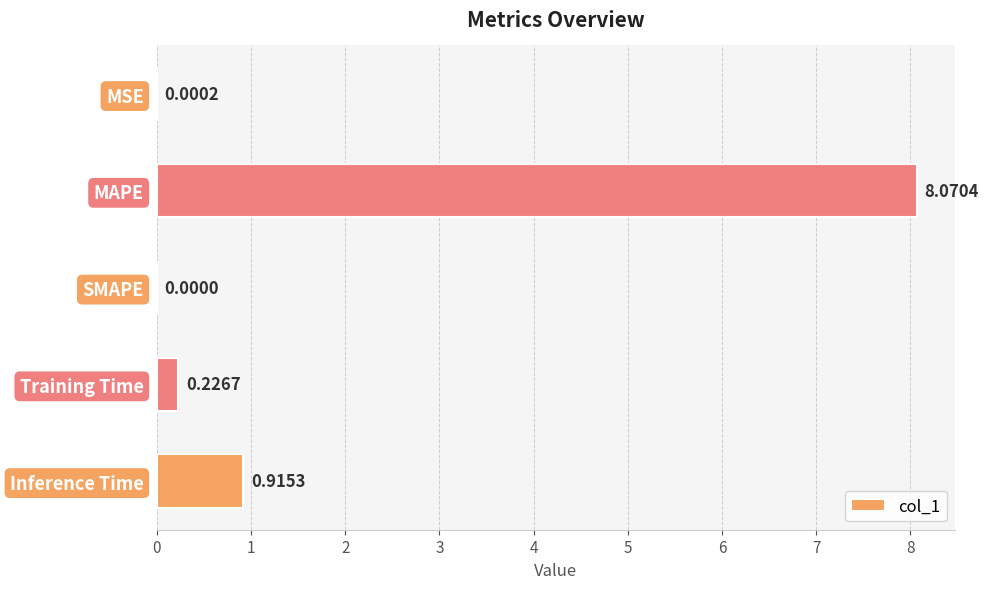

Between SMAPE and MAPE, which is larger?

MAPE